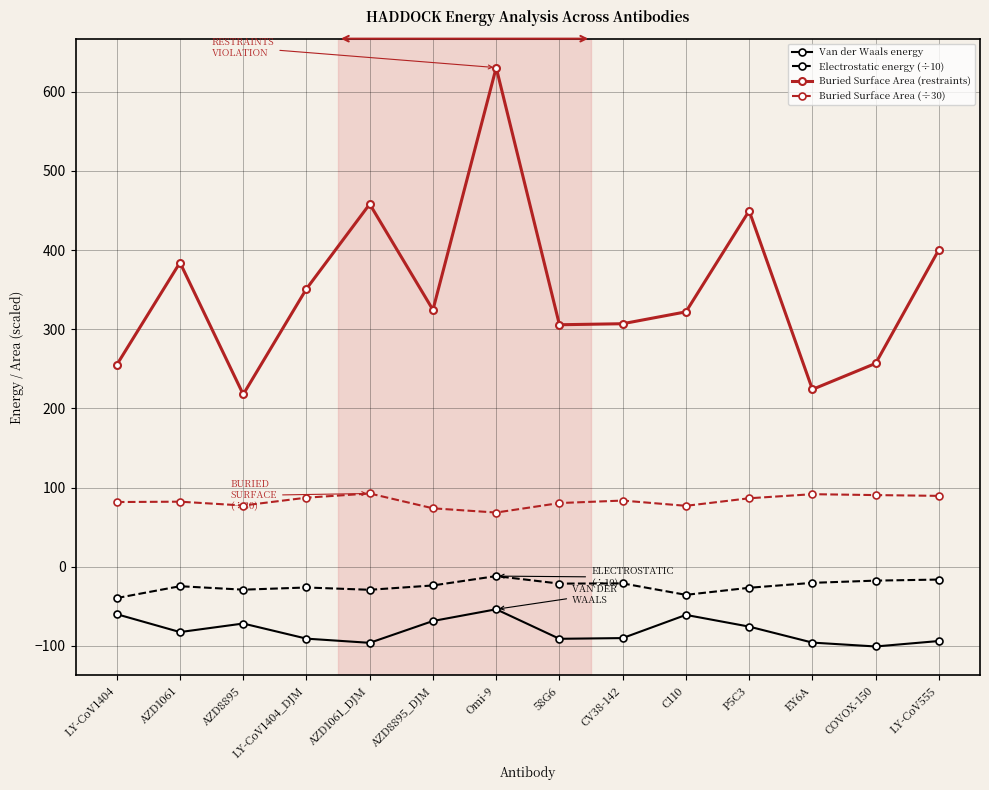

What position from the right is CV38-142?

6